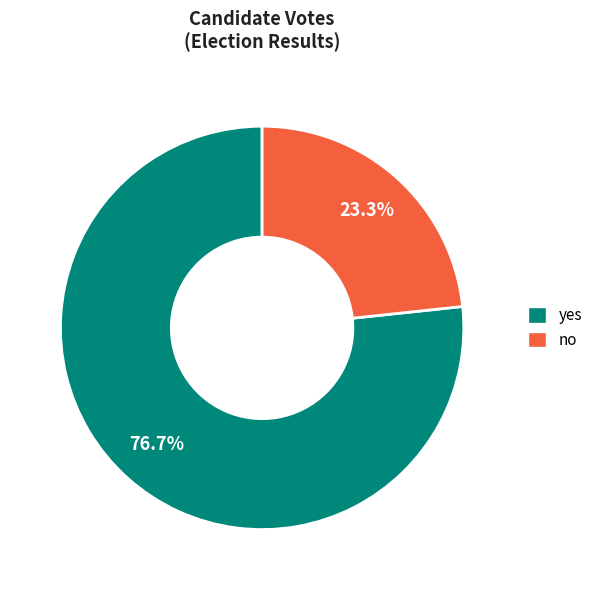

What portion of the pie excludes no?

76.7%